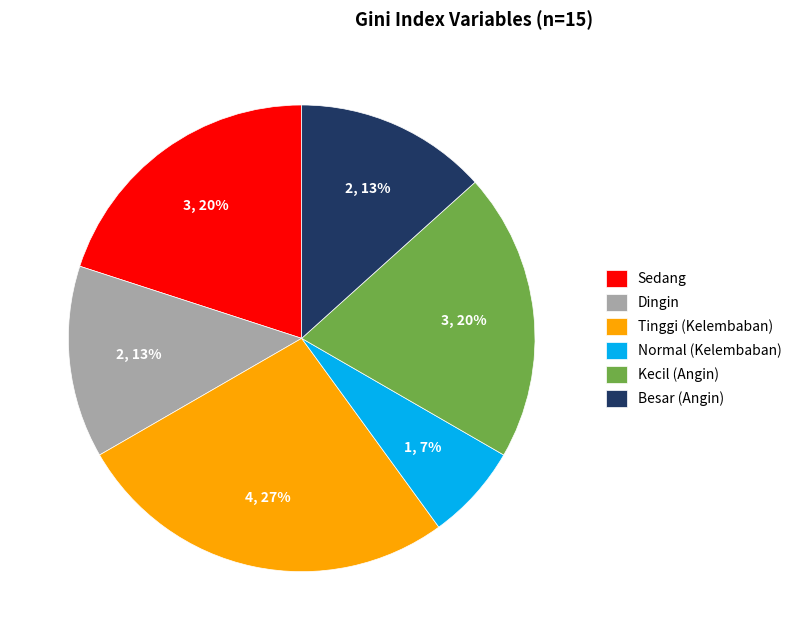

Combined, do Normal (Kelembaban) and Besar (Angin) account for over 50%?

No